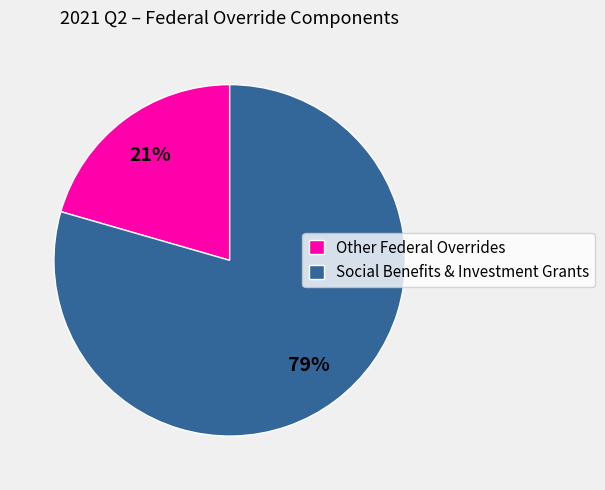

Does any single category account for the majority?

Yes